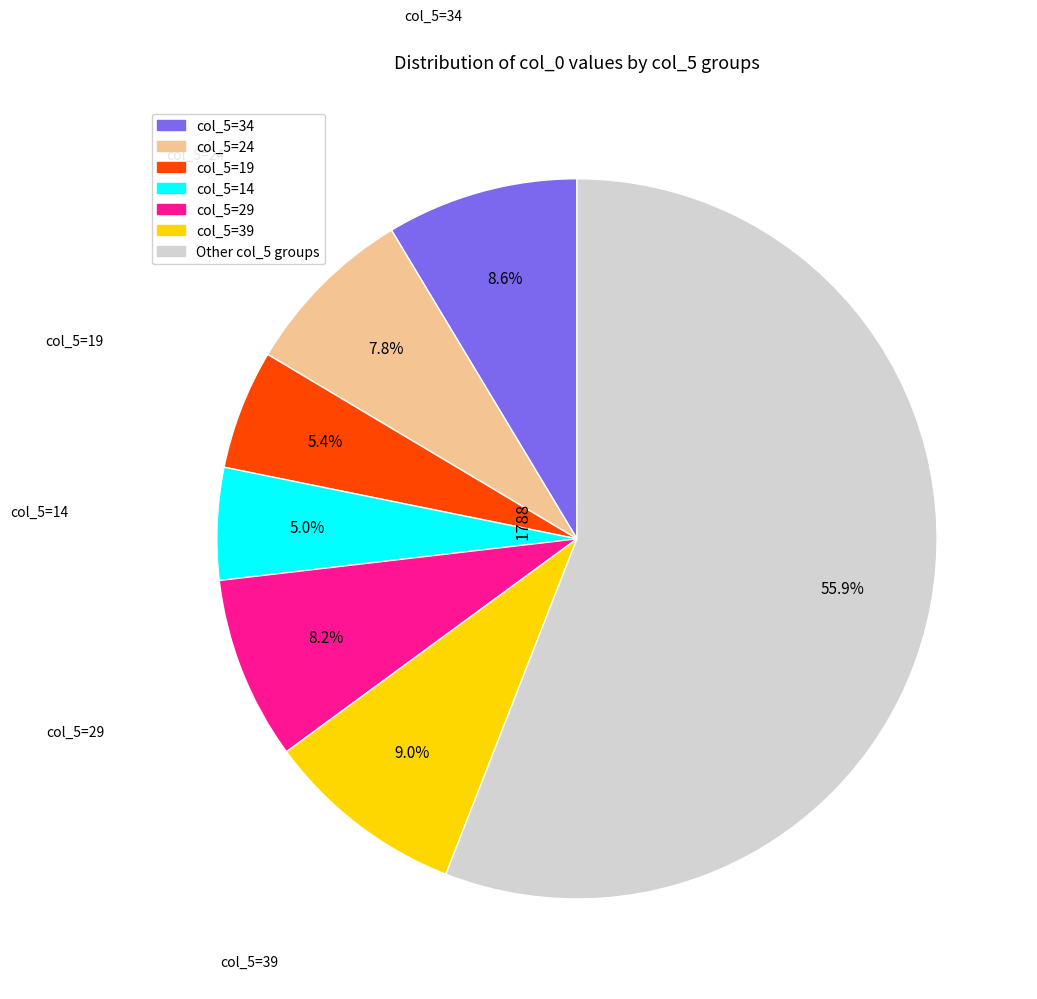

Is there a majority slice in this chart?

Yes